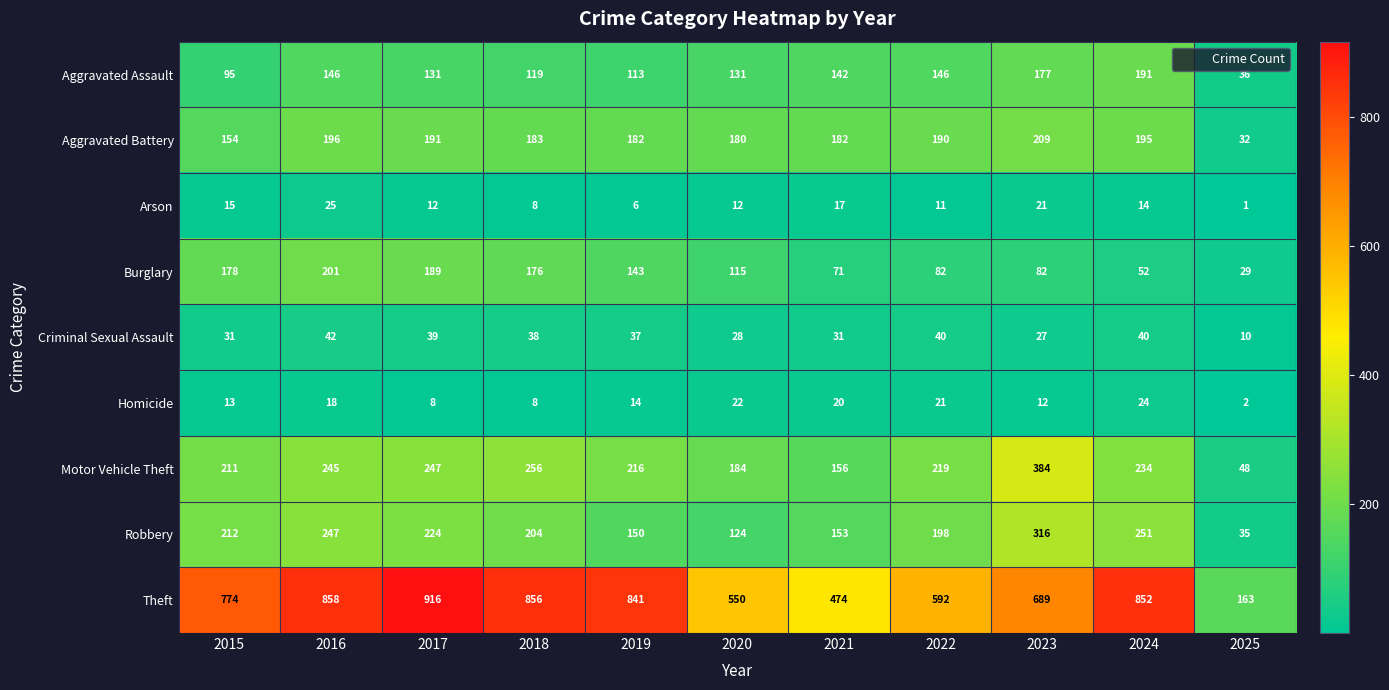

List the series in order of their peak value, lowest first.

Homicide, Arson, Criminal Sexual Assault, Aggravated Assault, Burglary, Aggravated Battery, Robbery, Motor Vehicle Theft, Theft